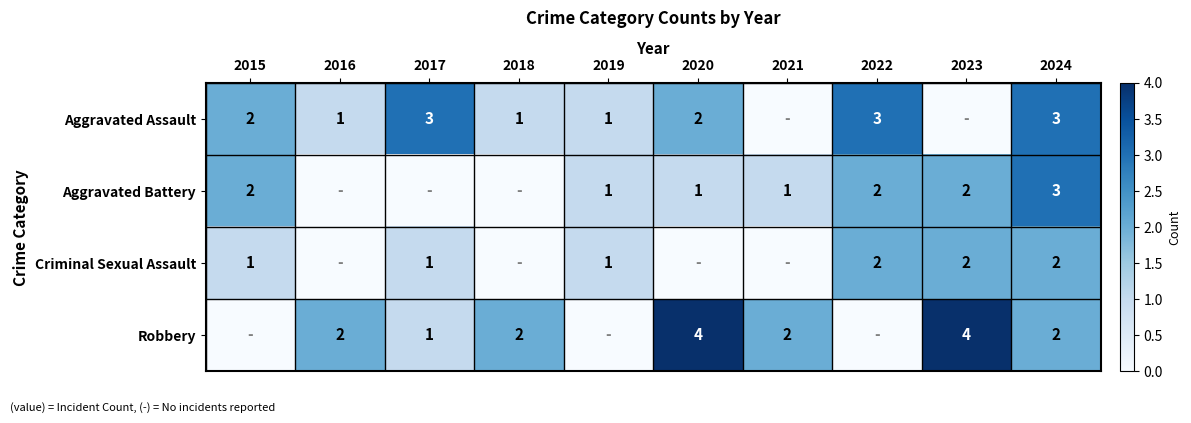

At how many categories does at least one series exceed 2?

5